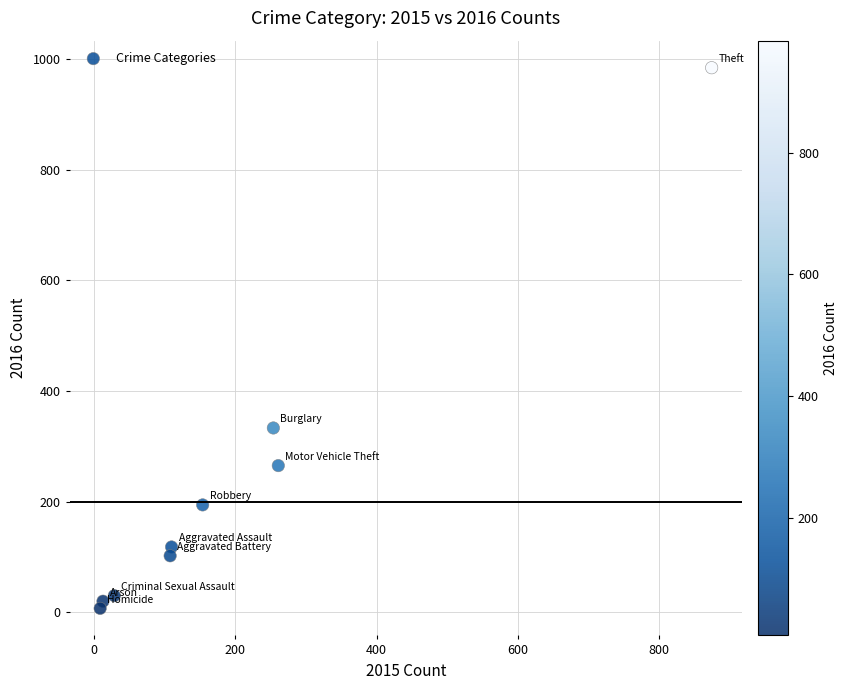

What is the average Y value?

228